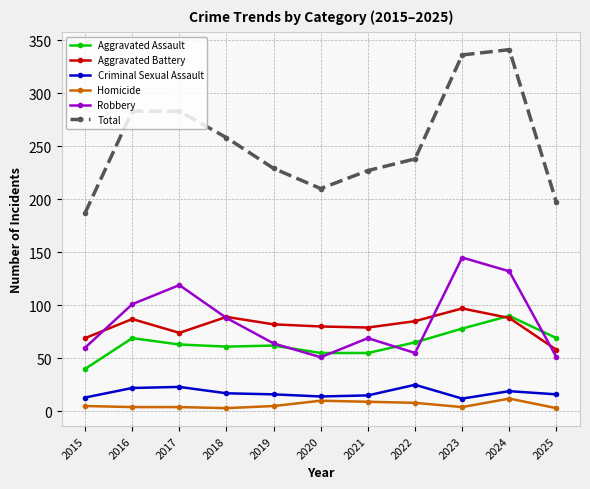

How many lines are shown in the chart?

6